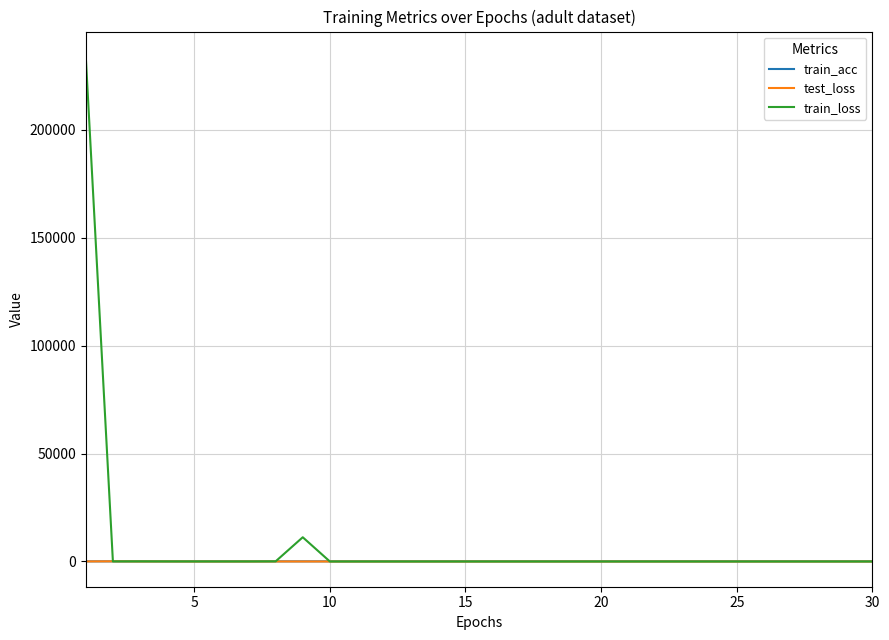

Which series has the widest spread of values?

train_loss